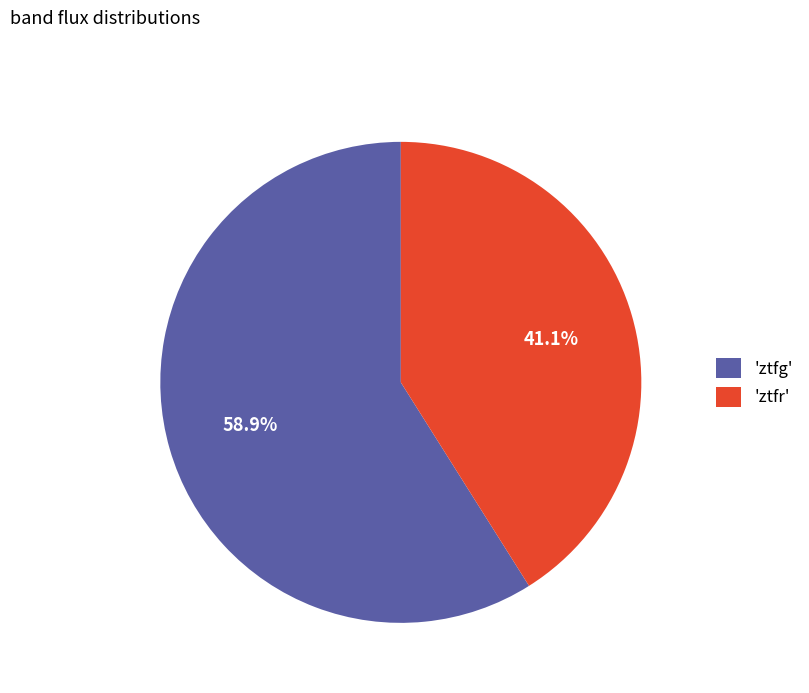

How many segments does this pie chart have?

2